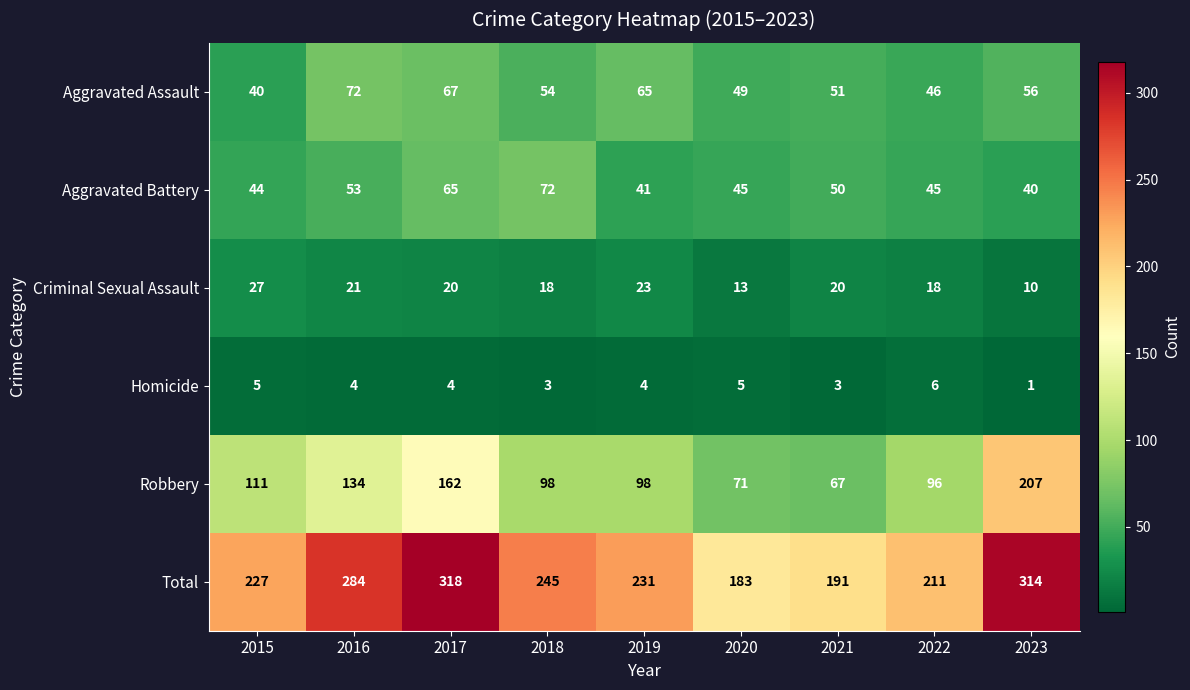

What is the total value across all series at 2019?

462